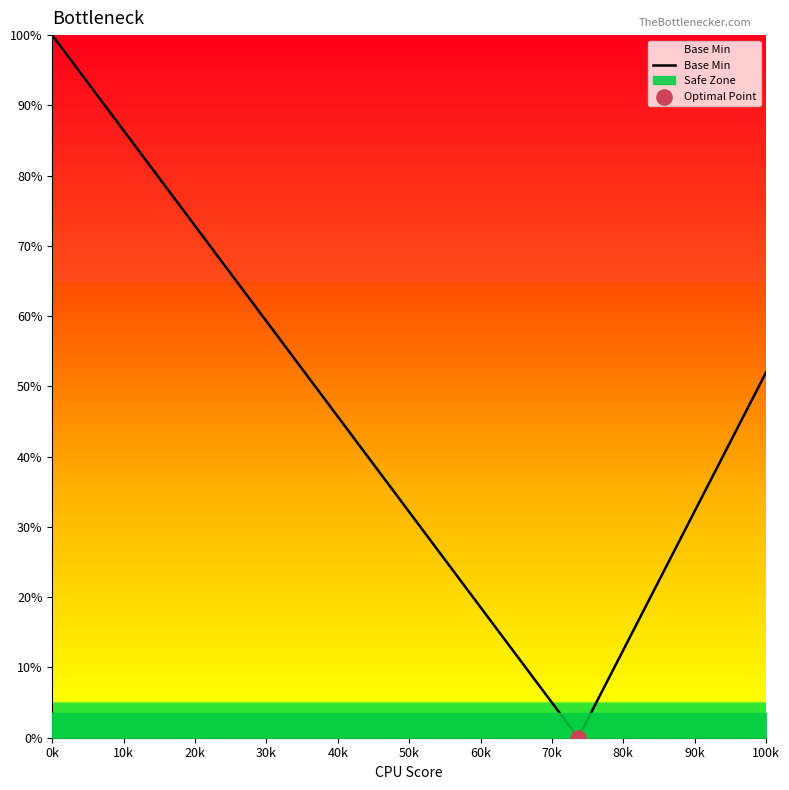

The Base Min series shows 34.6 at 100k. True or false?

False